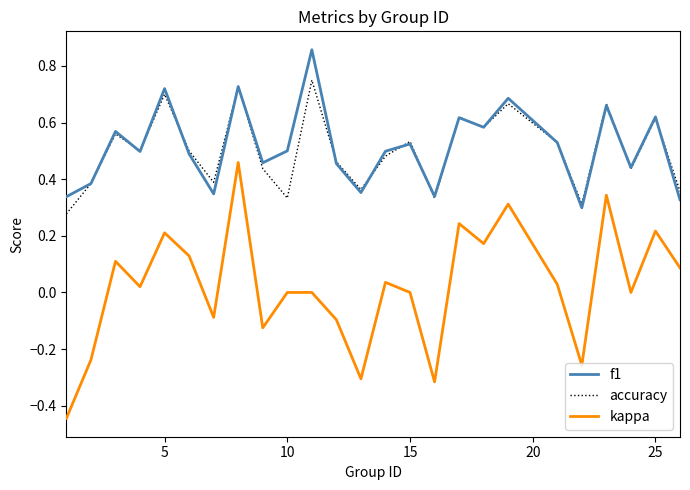

Which series has the widest spread of values?

kappa